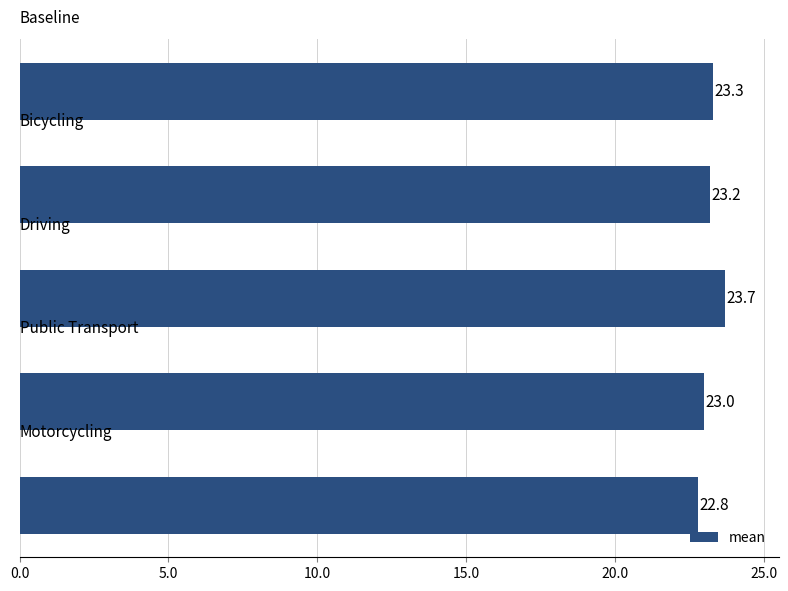

What is the maximum value shown in the chart?

23.7